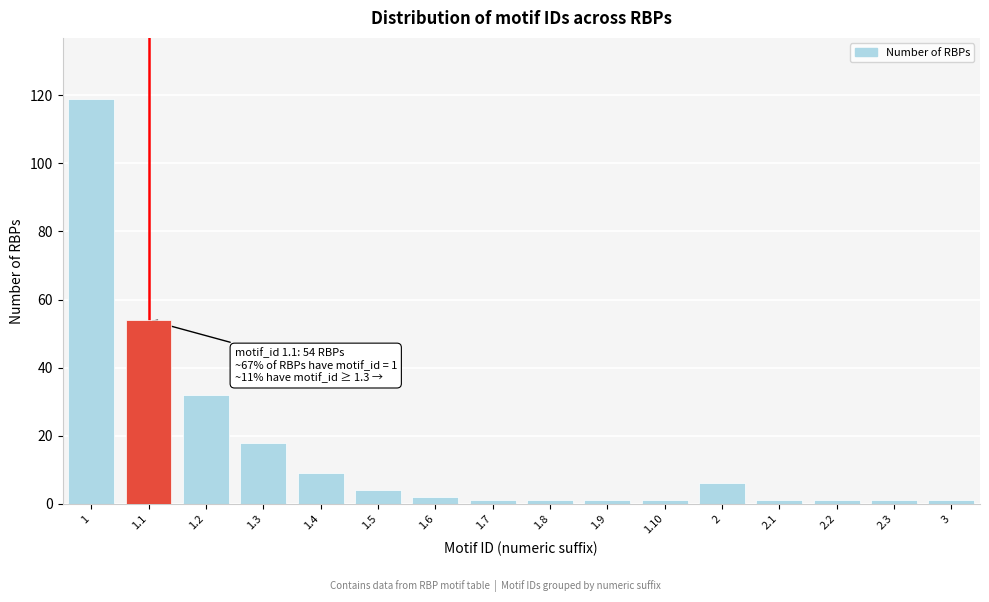

Reading left to right, extract all data points from this chart.

1=119	1.1=54	1.2=32	1.3=18	1.4=9	1.5=4	1.6=2	1.7=1	1.8=1	1.9=1	1.10=1	2=6	2.1=1	2.2=1	2.3=1	3=1